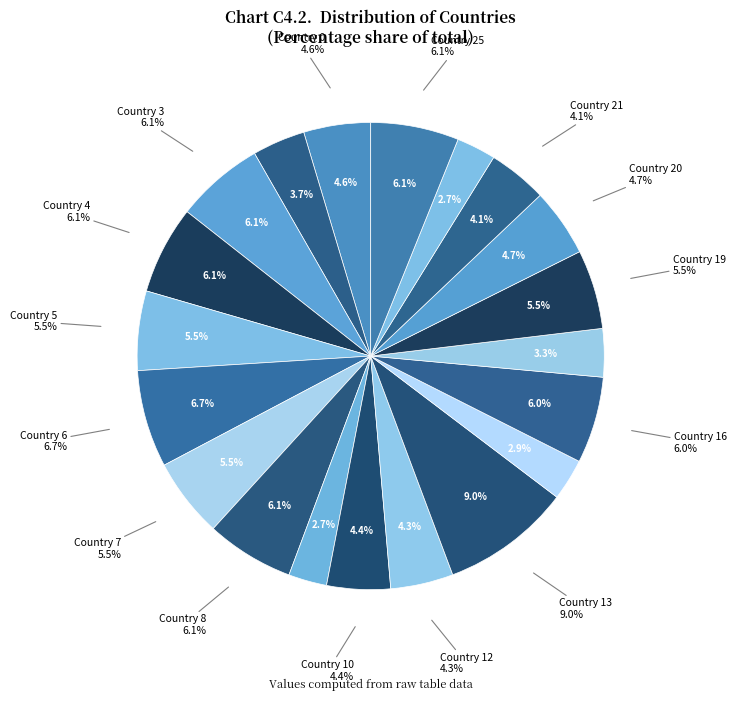

The 13 slice represents 9% of the pie. True or false?

True